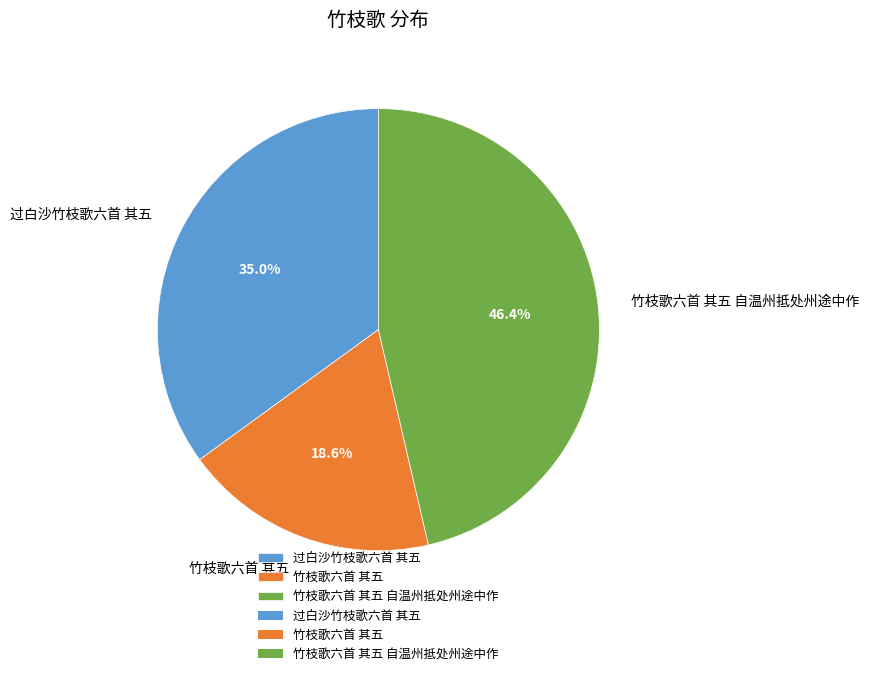

What percentage do 过白沙竹枝歌六首 其五 and 竹枝歌六首 其五 together represent?

53.6%